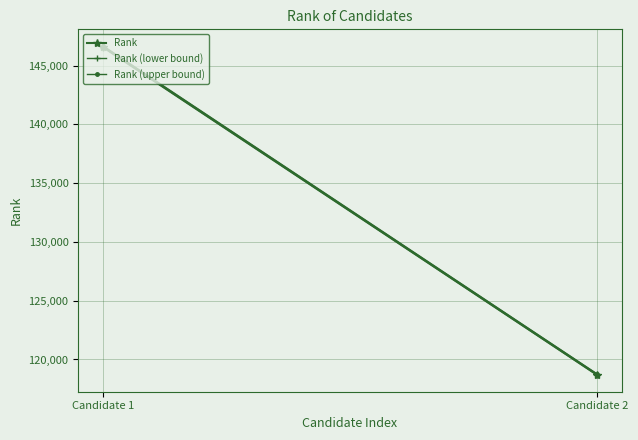

What is the difference between the maximum and minimum values in the Rank series?

27903.0